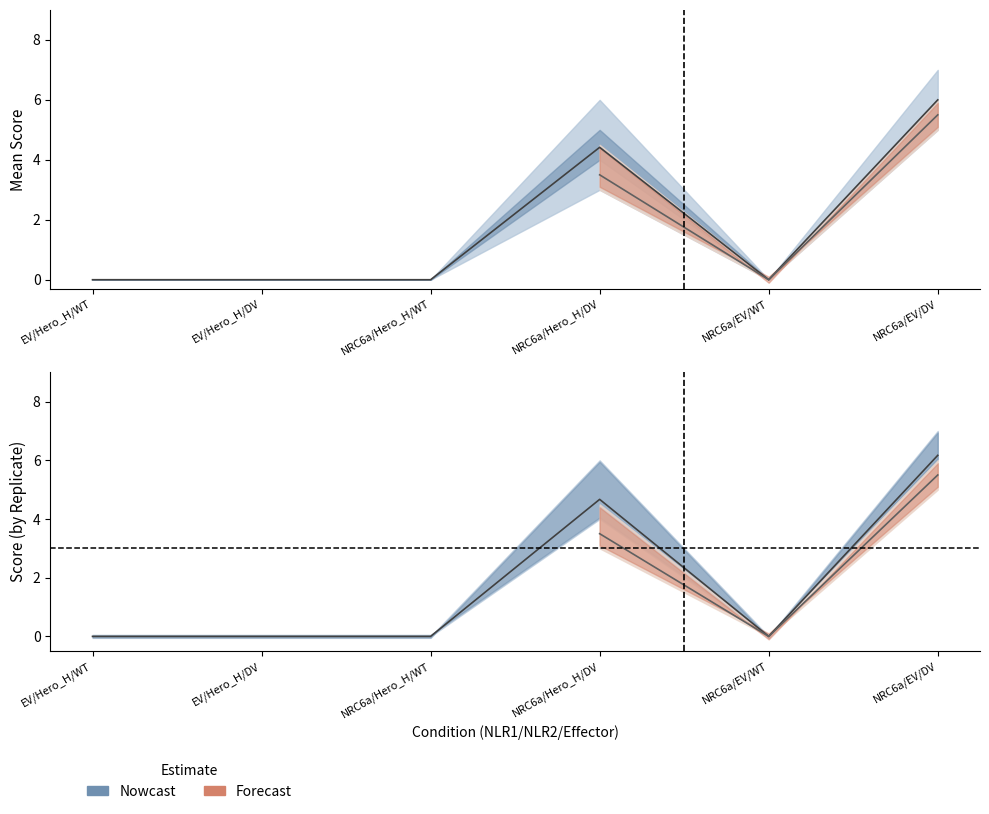

At which category does Replicate 2 lower reach its first local valley?

NRC6a/EV/WT